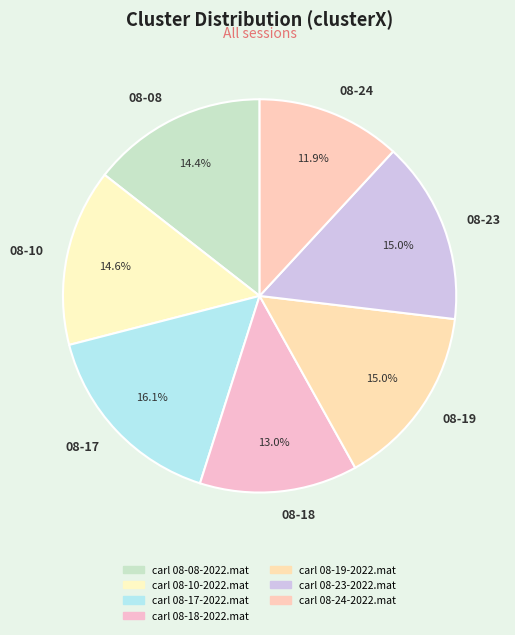

Combined, do 08-10 and 08-23 account for over 50%?

No